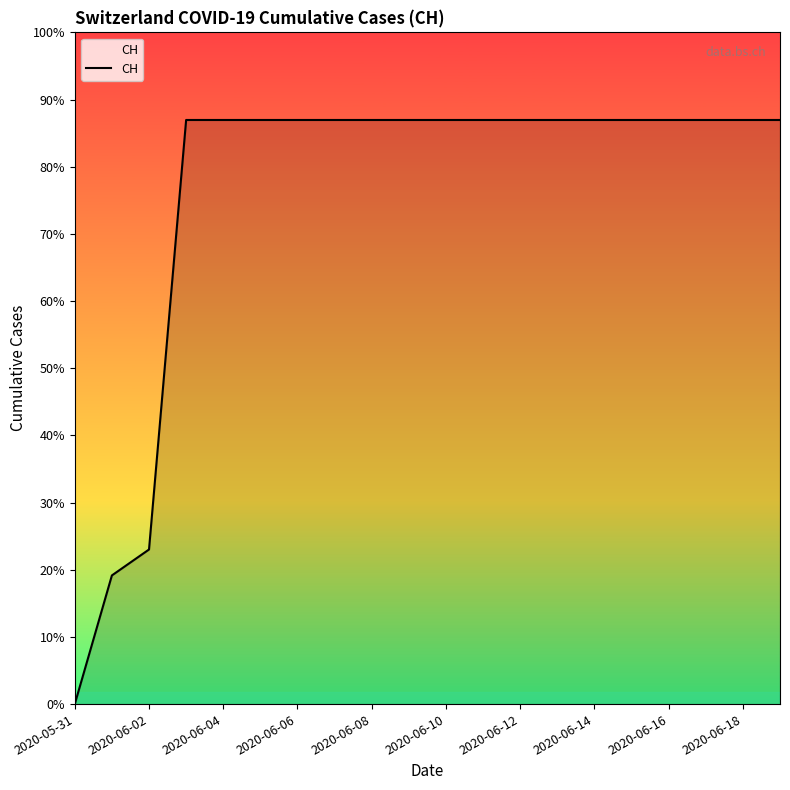

Does the chart have visible grid lines?

No